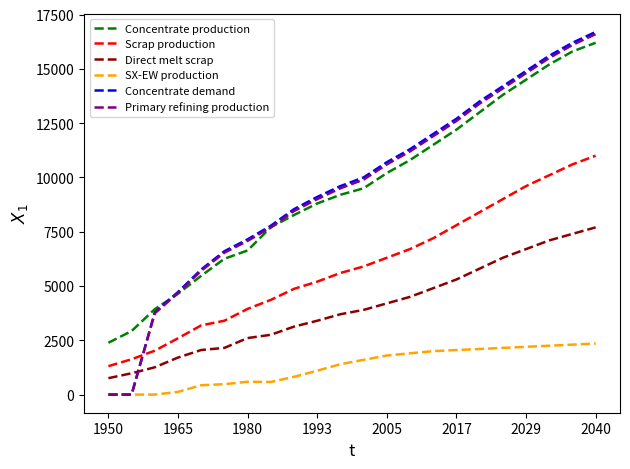

What is the greatest value displayed?

16700.0